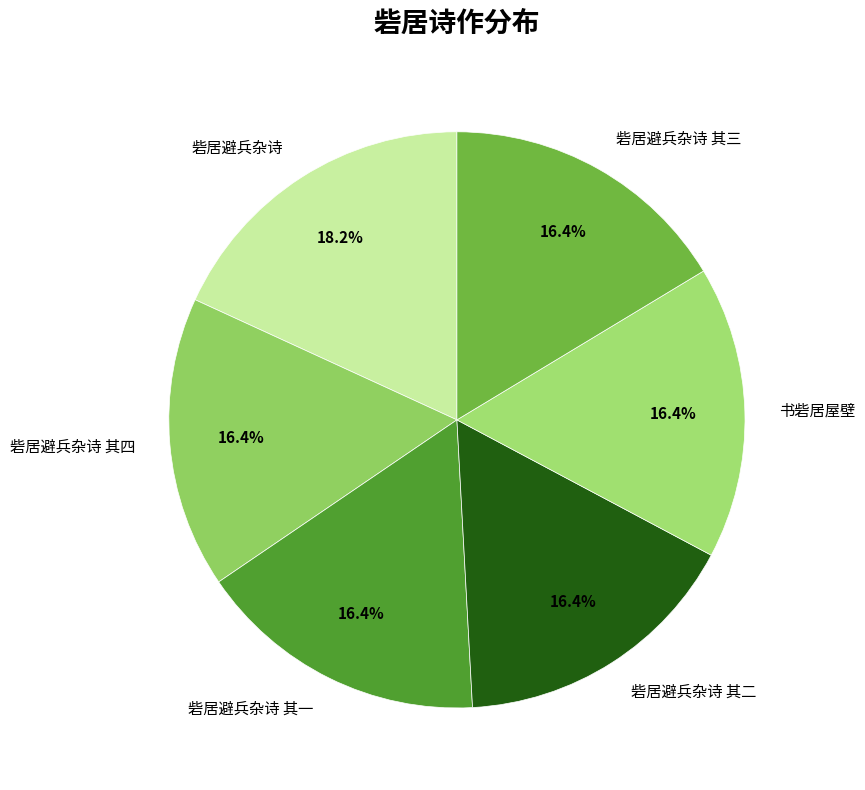

Count the number of slices in the pie.

6